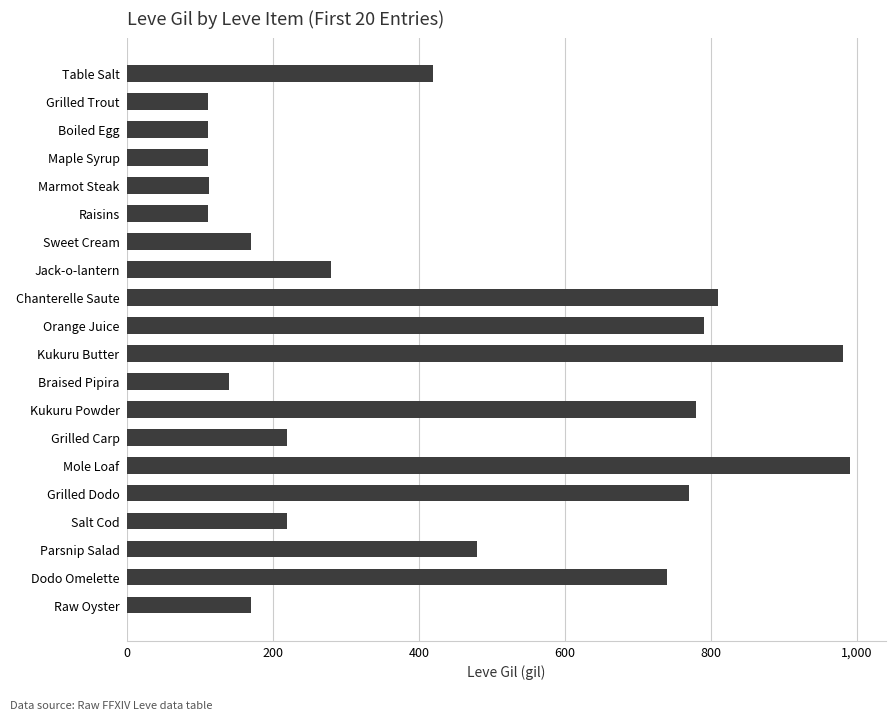

What is the minimum value shown in the chart?

112